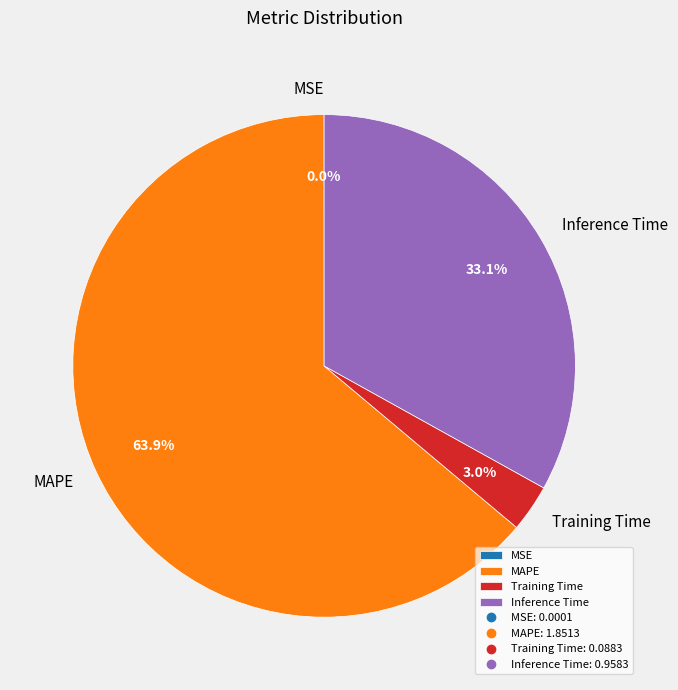

Is the sum of Inference Time and MAPE greater than half?

Yes